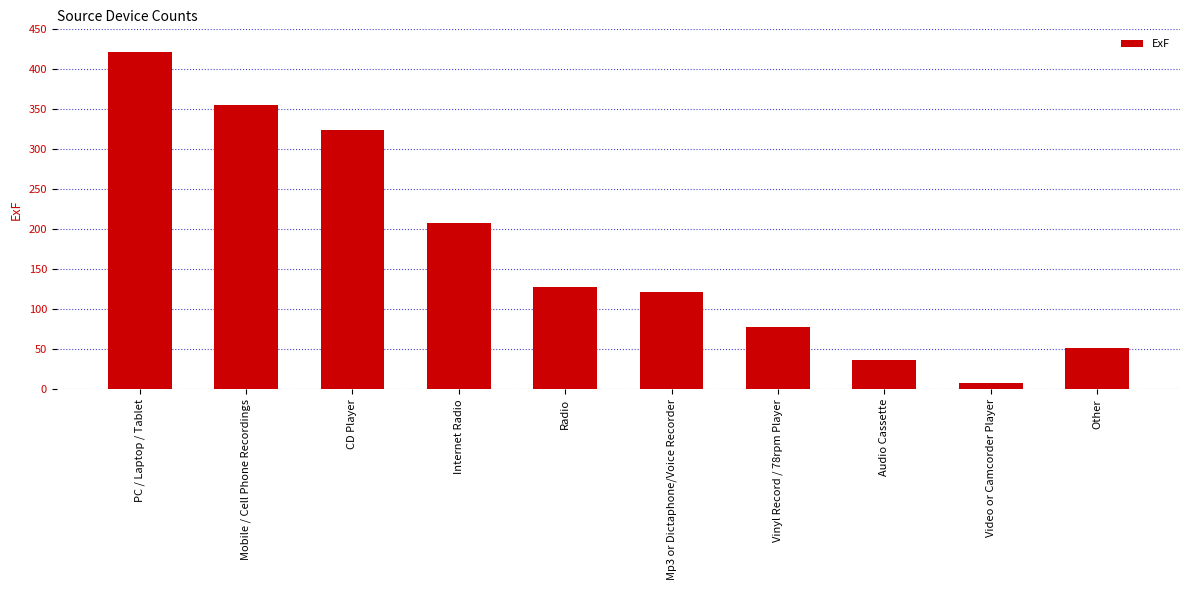

What is the change in value from Internet Radio to Mp3 or Dictaphone/Voice Recorder?

-87